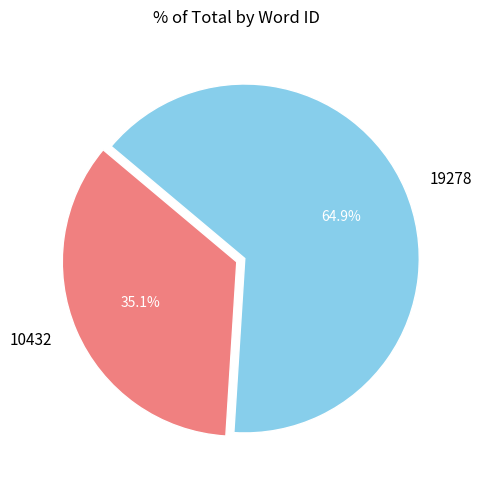

Which slice is the smallest?

10432